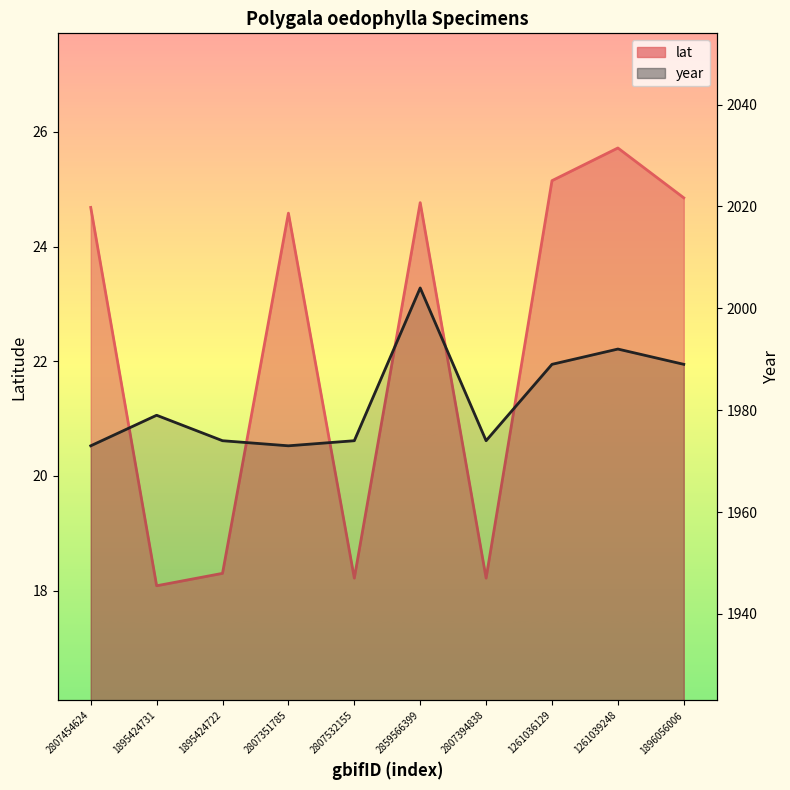

What is the label of the 10th point from the left?

1896056006